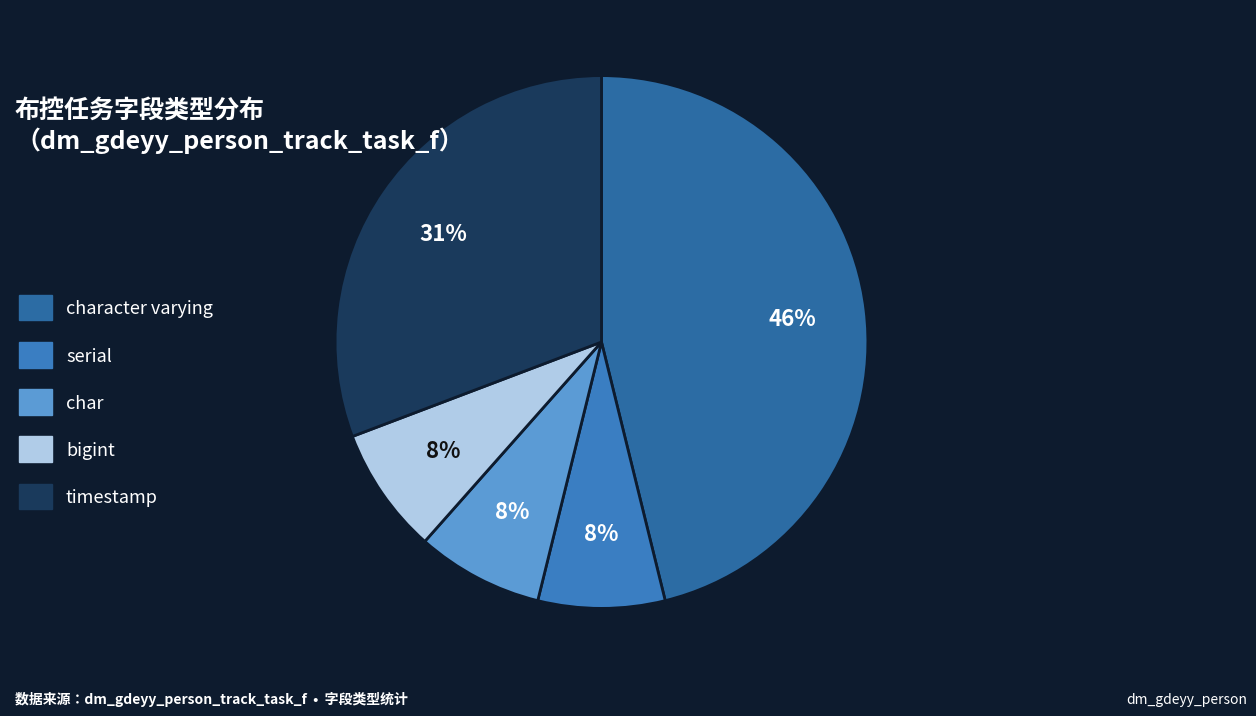

Which slice is the smallest?

serial